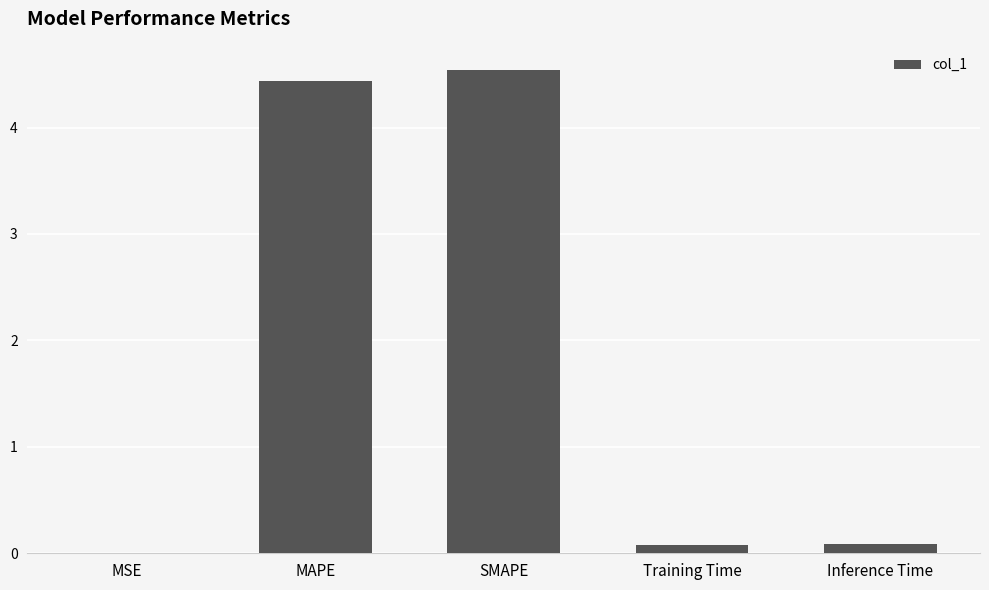

Which category has the highest value across all series?

SMAPE